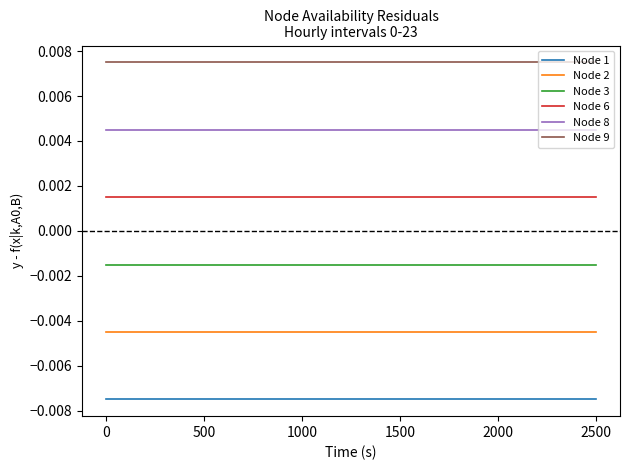

List the series in order of their peak value, lowest first.

Node 1, Node 2, Node 3, Node 6, Node 8, Node 9